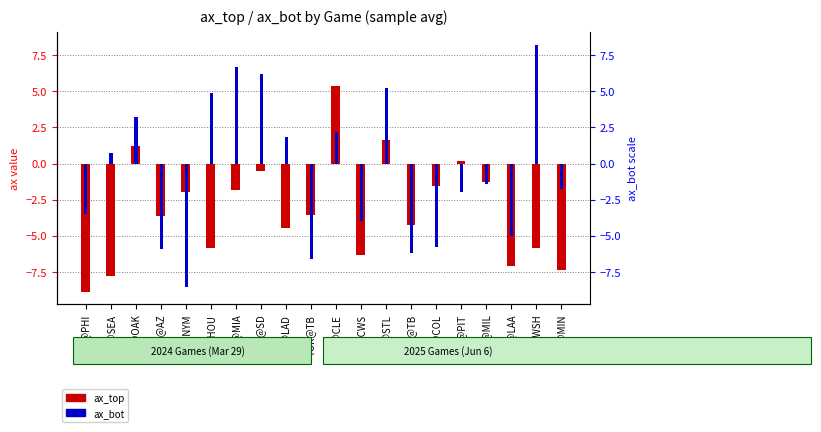

The ax_top series shows -1.5 at NYM@COL. True or false?

True